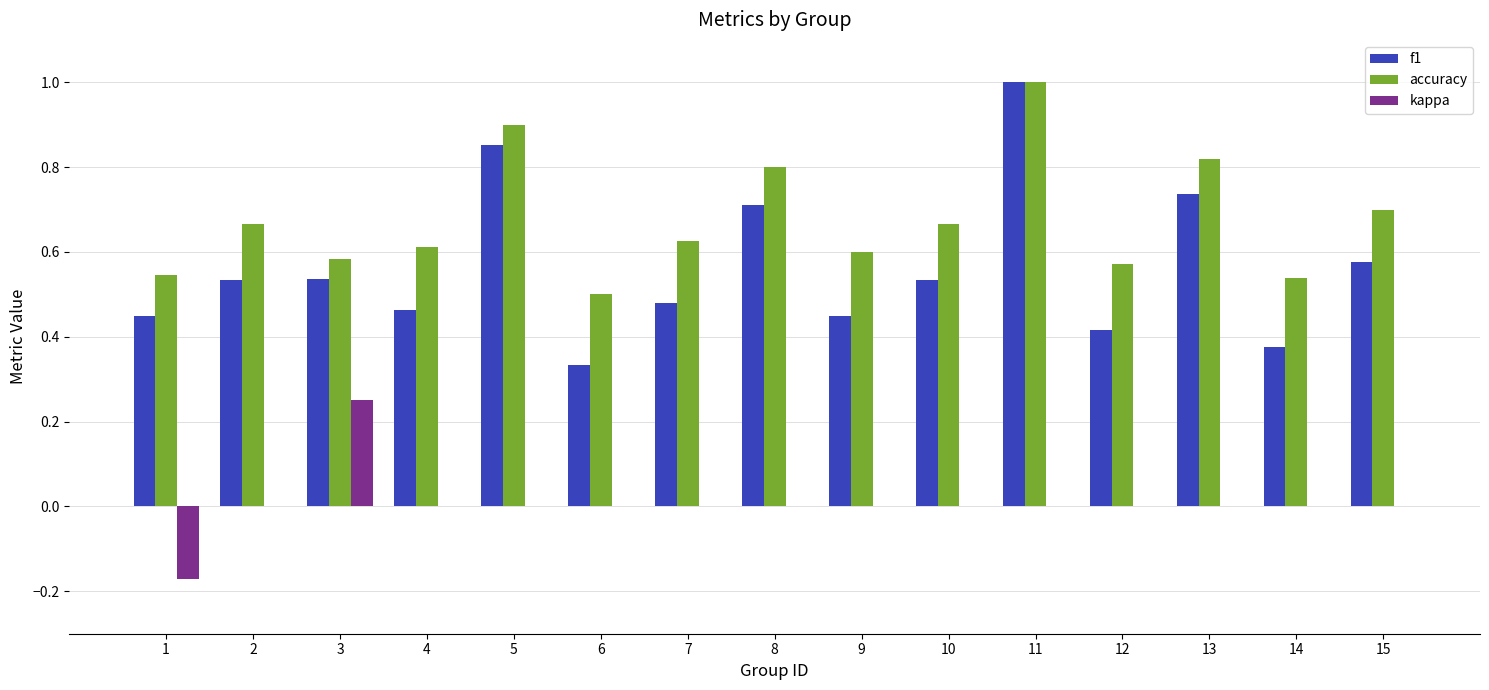

At which category does the chart reach its peak across all series?

11